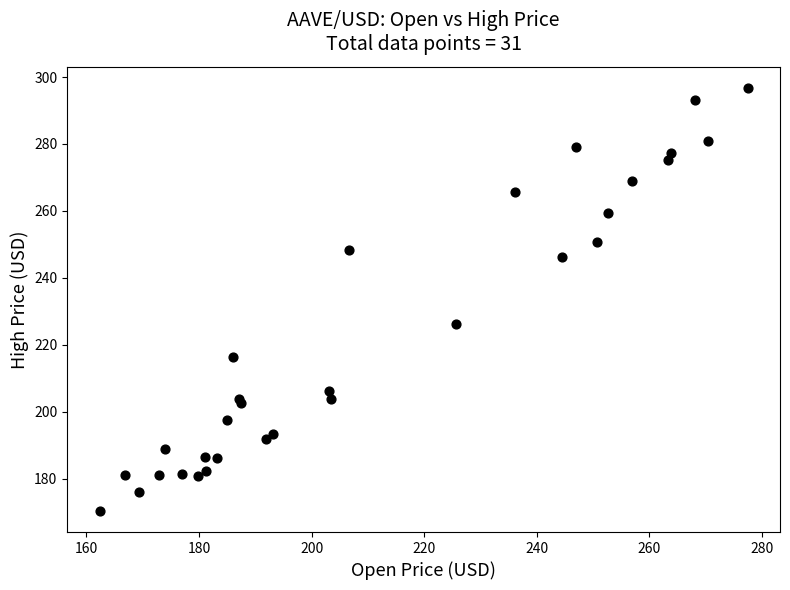

What Y value in the scatter plot is closest to 233?

226.1